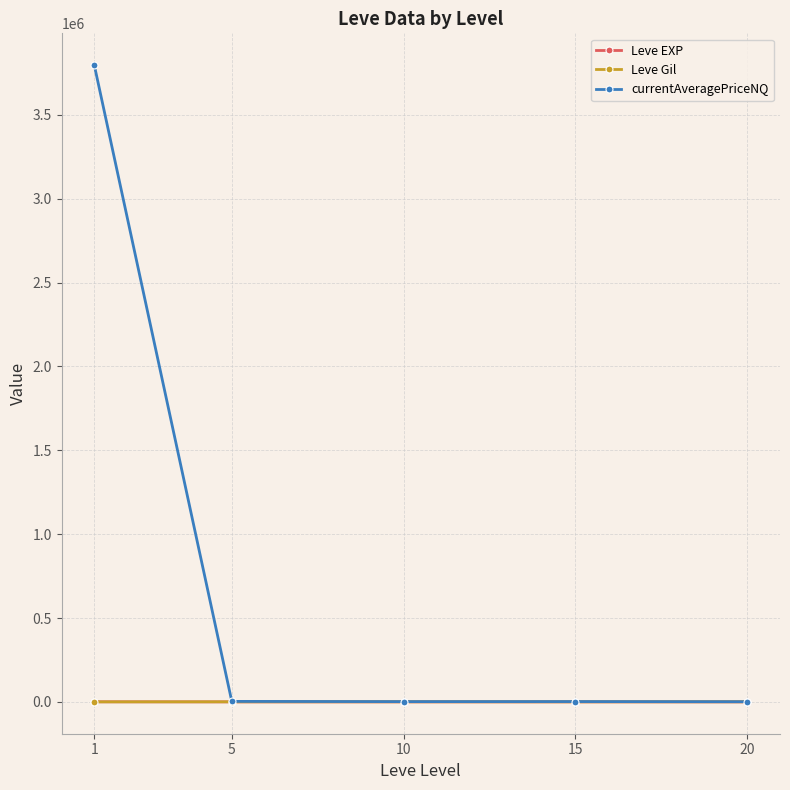

Which series has the widest spread of values?

currentAveragePriceNQ